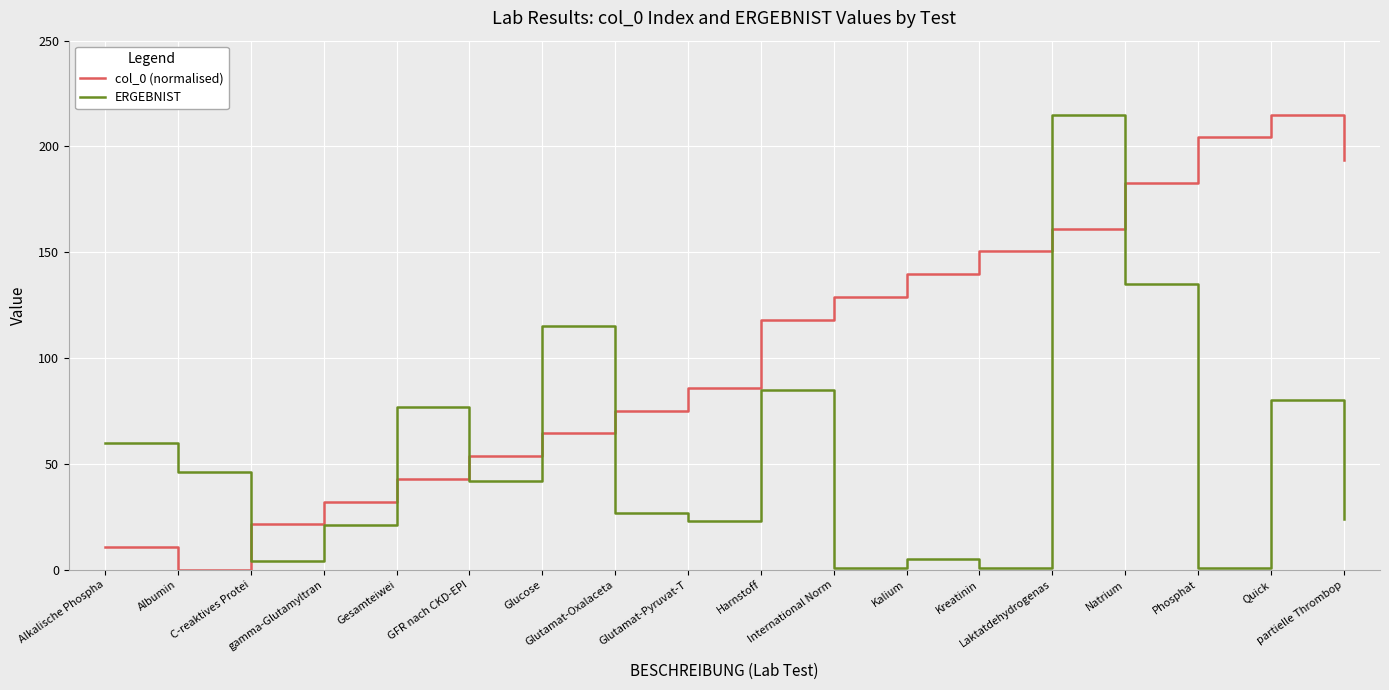

How many values in the col_0 (normalised) series are below 118?

9